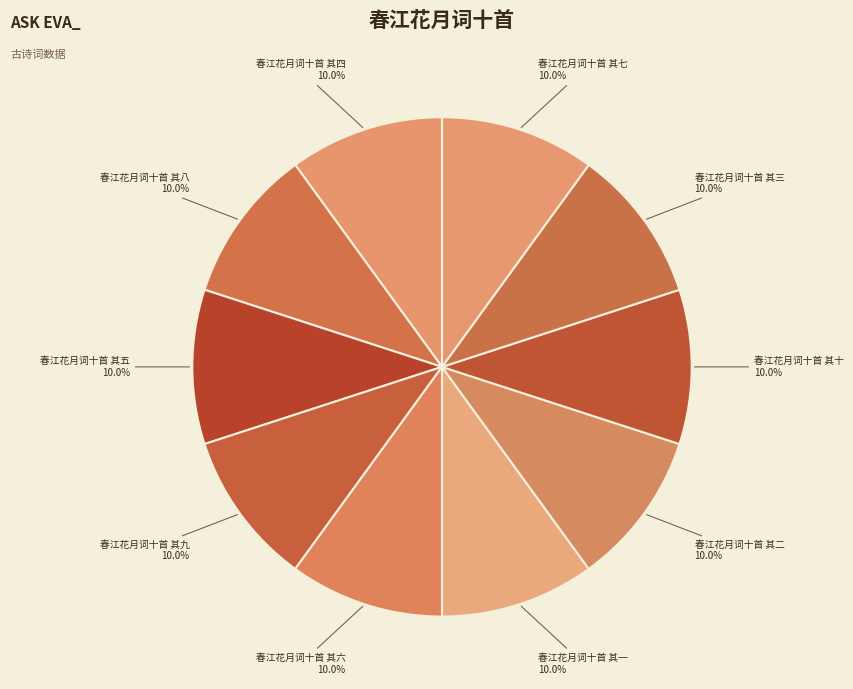

Is it true that 春江花月词十首 其十 is 16% of the pie?

False